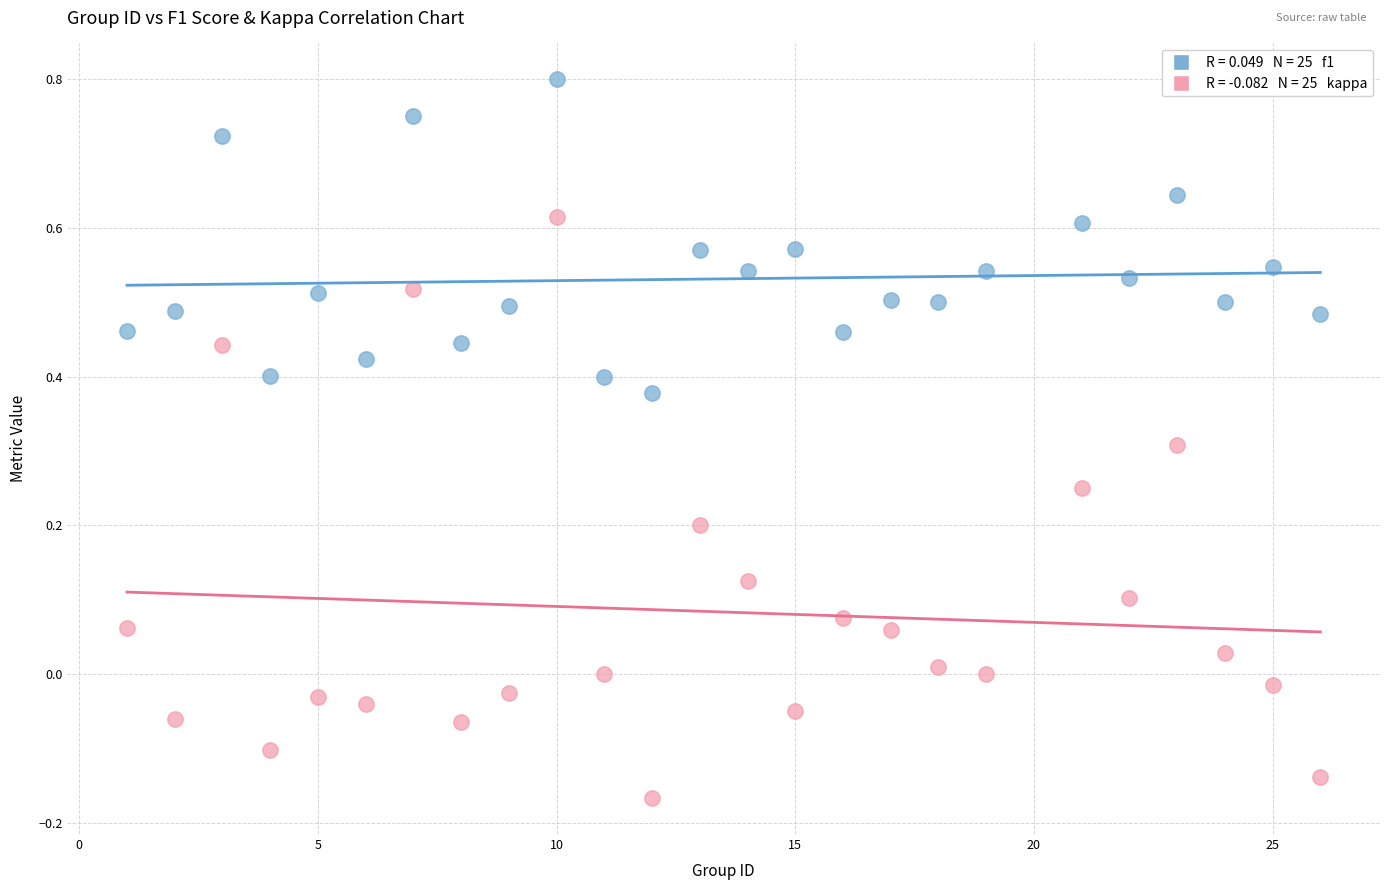

Across all data points, what is the range of X values (max minus min)?

25.0